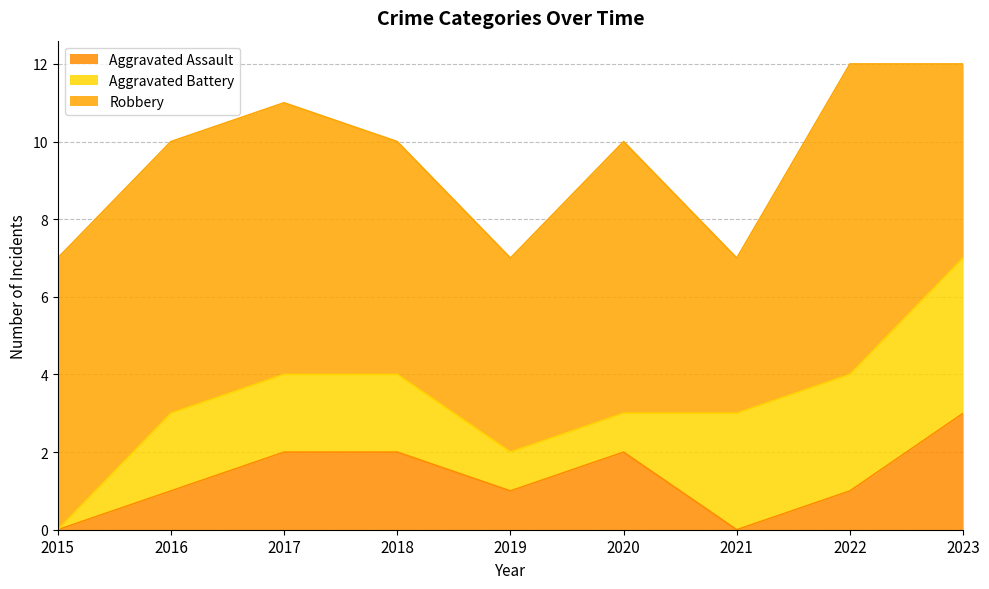

Does the chart display data point markers on the line(s)?

No